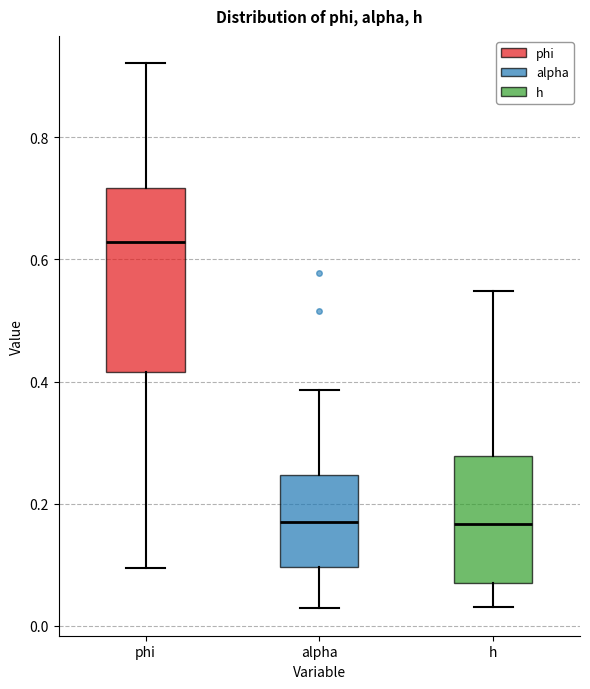

Reading left to right, transcribe this box plot: for each box, give where its median line is, the range the box spans, and where its two whiskers end, as read against the y-axis. The values are not printed on the chart, so give them approximately, as read against the axis.

phi: median 0.62, box 0.42 to 0.72, whiskers 0.10 to 0.92
alpha: median 0.18, box 0.10 to 0.24, whiskers 0.02 to 0.38
h: median 0.16, box 0.06 to 0.28, whiskers 0.04 to 0.54